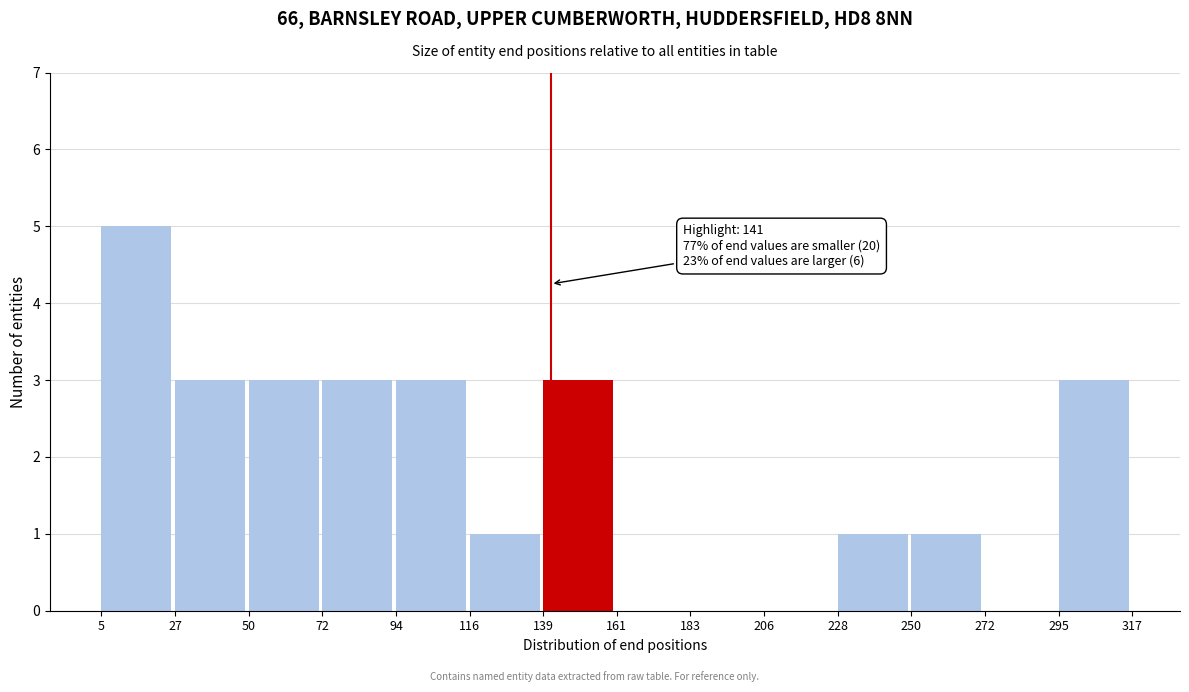

Which range on the x-axis has the tallest bar?

5 to 27